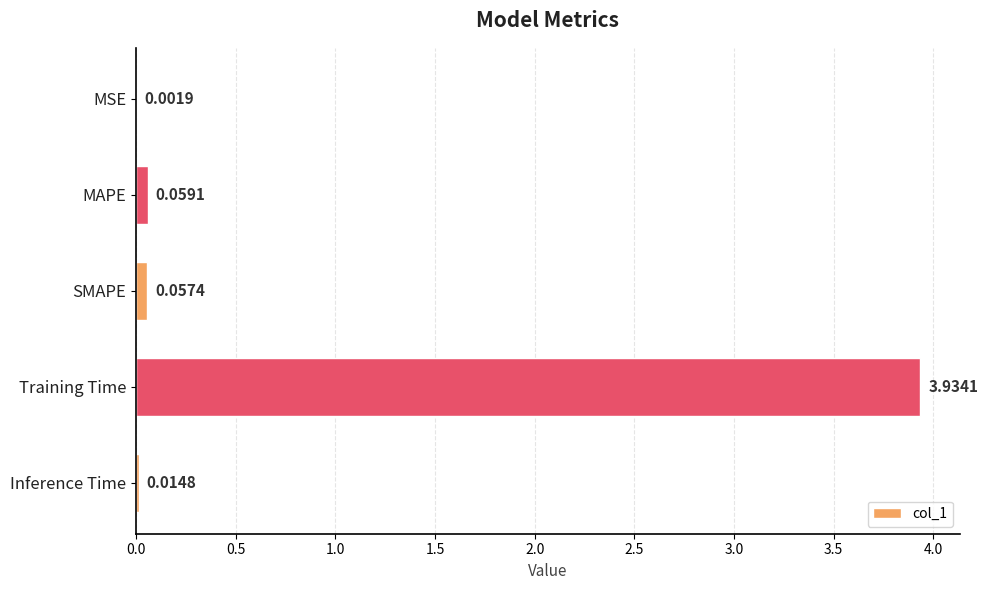

What is the change in value from MSE to SMAPE?

+0.1